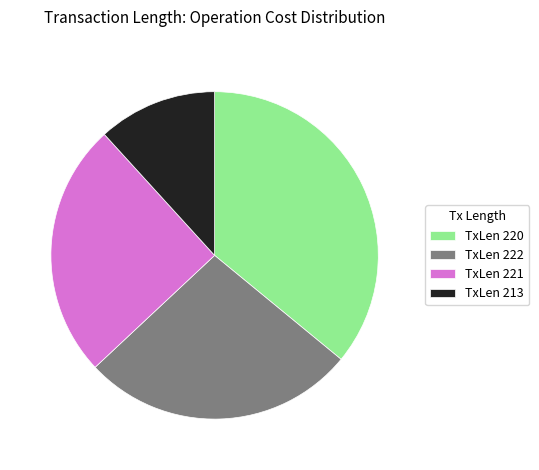

Is there a majority slice in this chart?

No